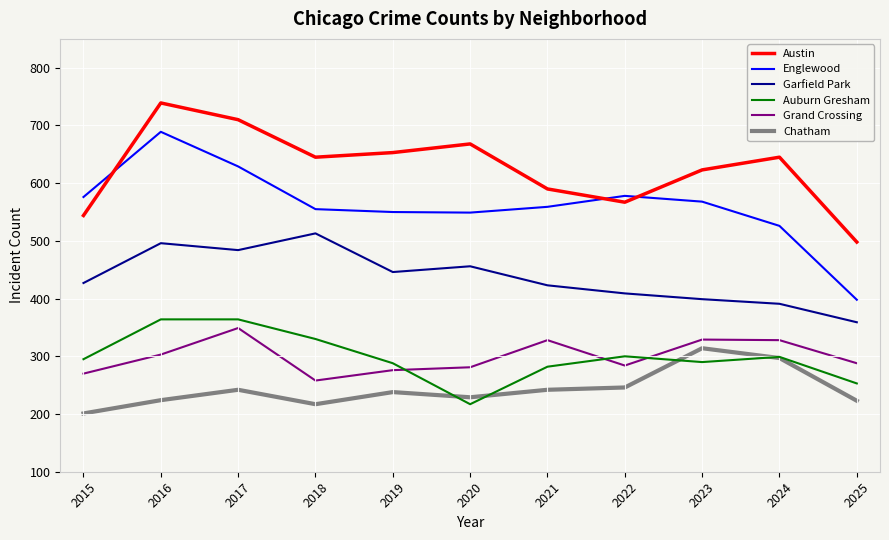

Which series has the largest total across all categories?

Austin